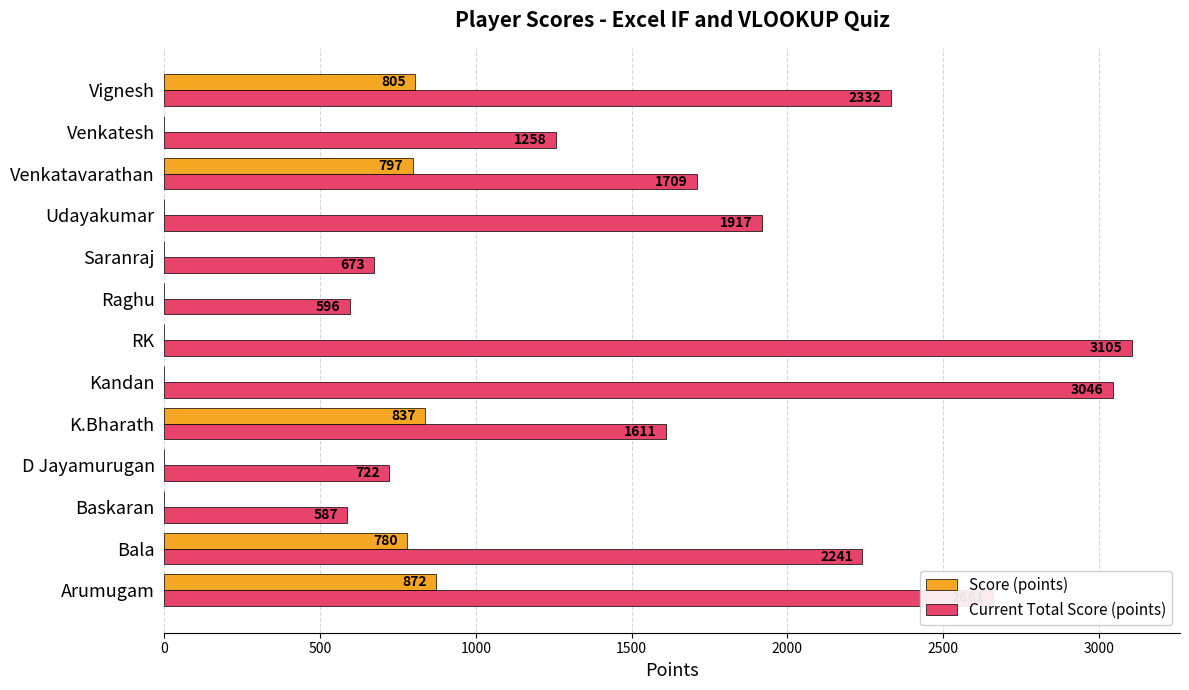

What is the sum of the Score (points) values at D Jayamurugan and Vignesh?

805